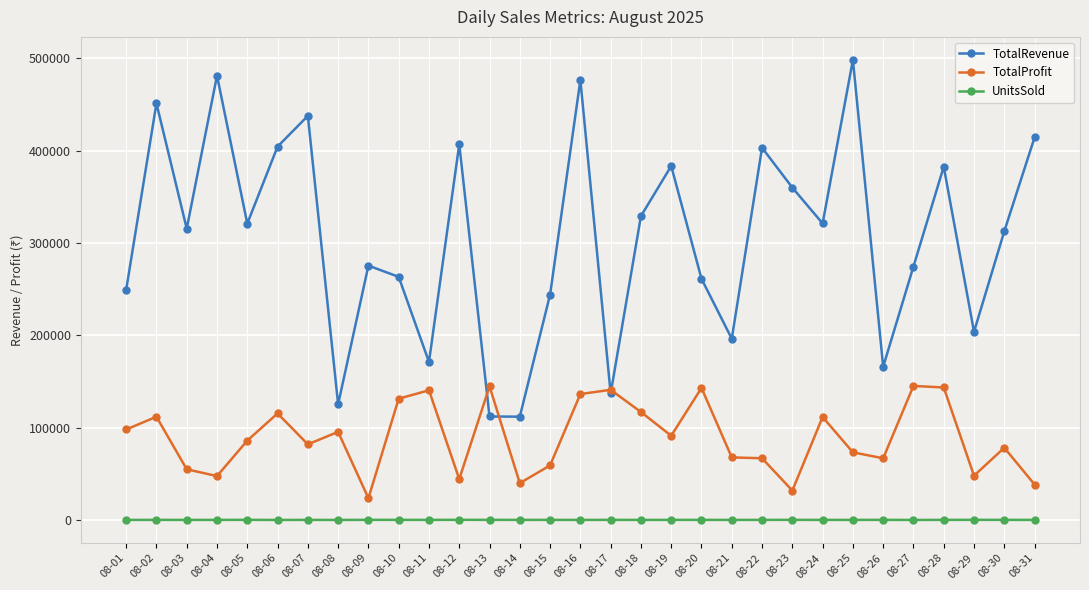

Is it true that TotalProfit equals 136444 at 08-16?

True